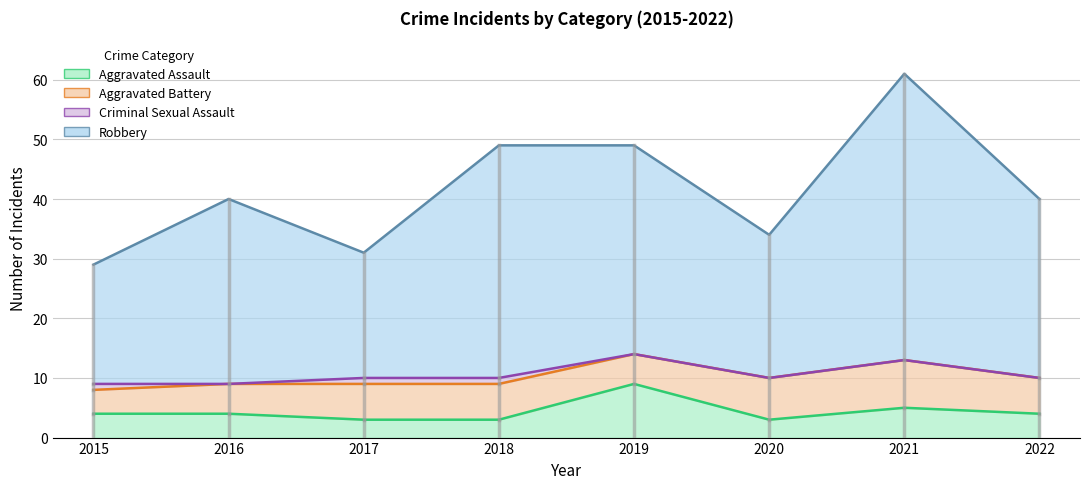

Between 2020 and 2019, which is larger?

2019